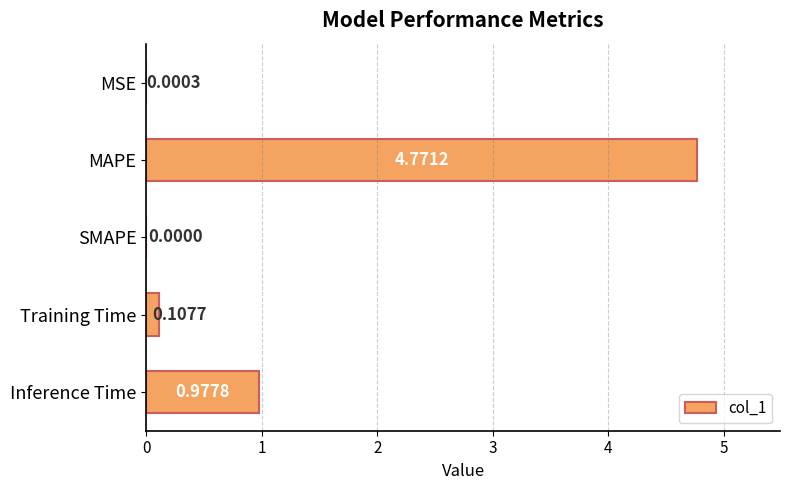

Count the number of categories in the chart.

5